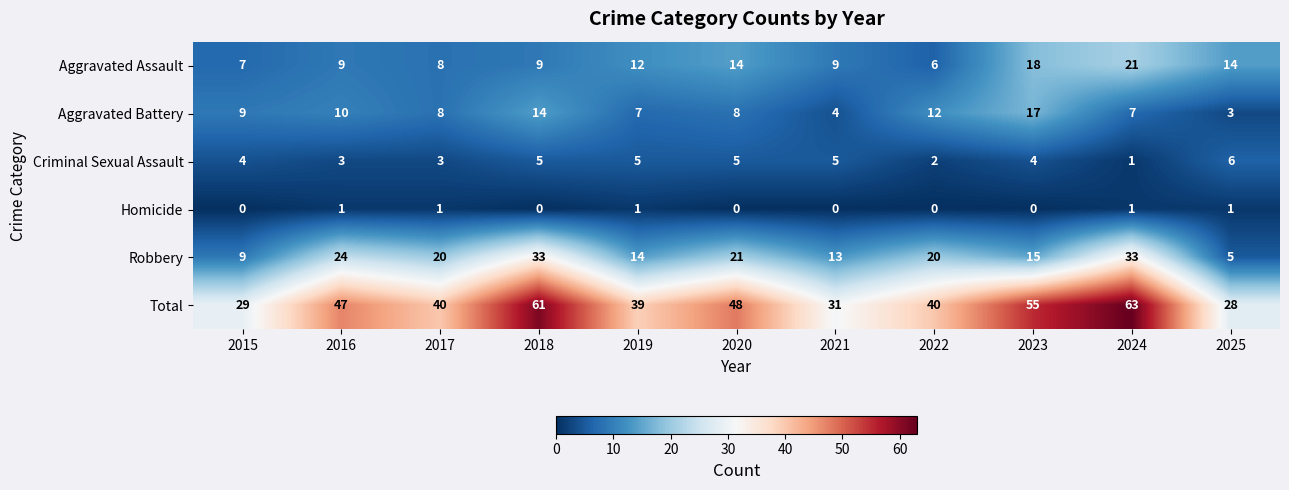

Between 2018 and 2021, which series saw the biggest shift?

Total